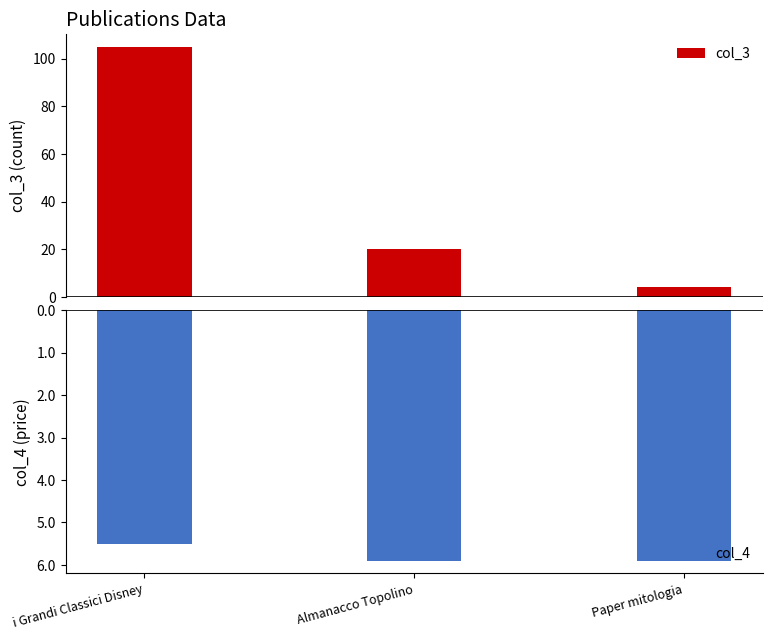

What position from the right is Almanacco Topolino?

2